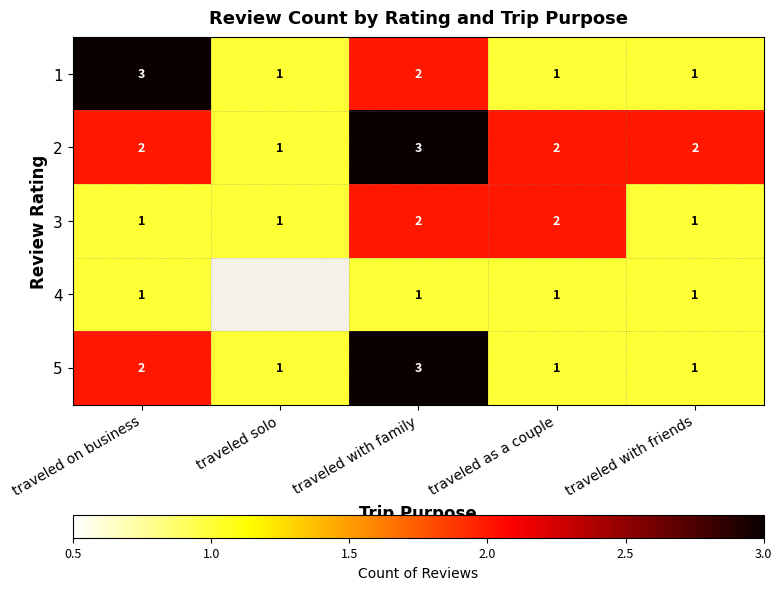

The value of 1 at traveled with family is 2. True or false?

True